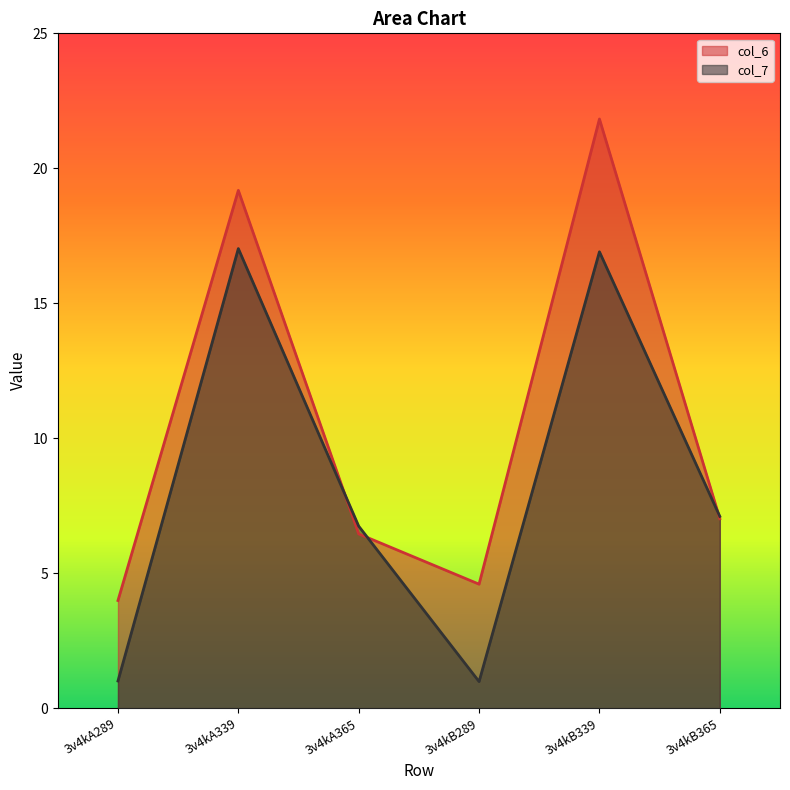

What is the difference between the col_6 values at 3v4kA339 and 3v4kB289?

14.6